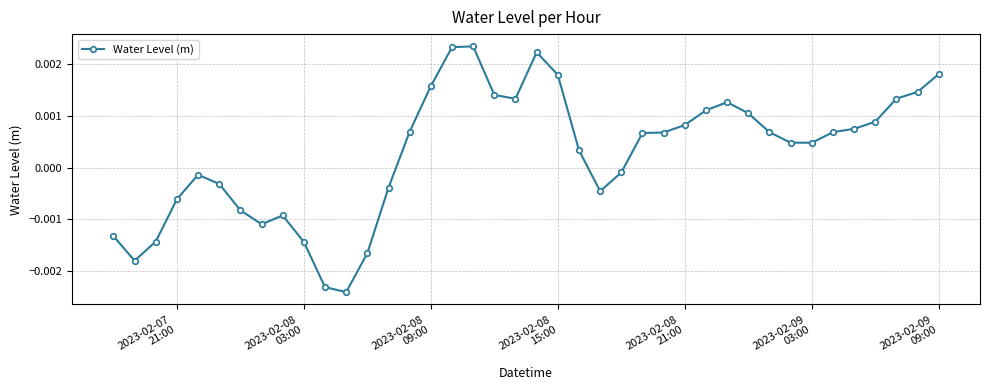

True or false: the data has more than 2 interior local peaks.

True